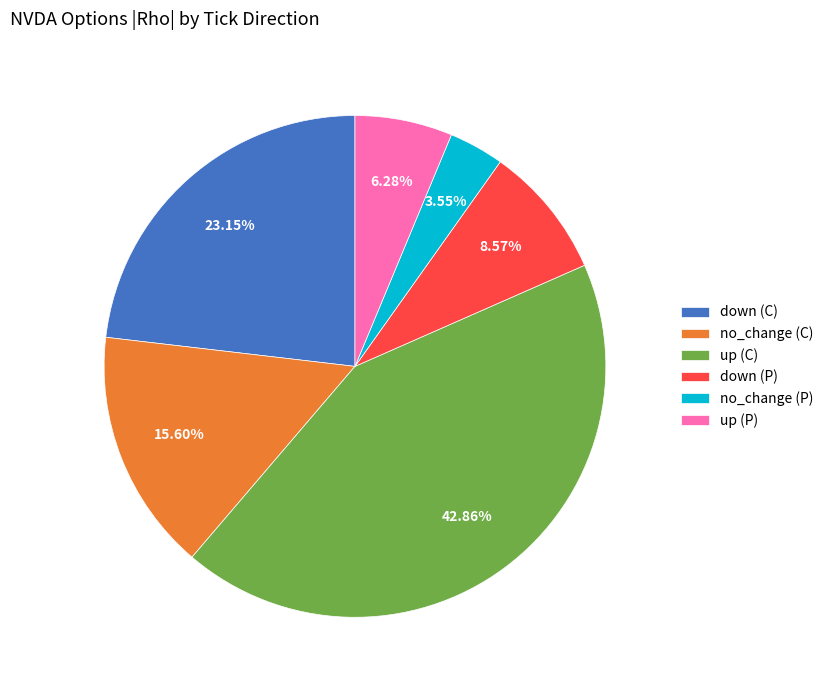

Which slice is the largest?

up (C)